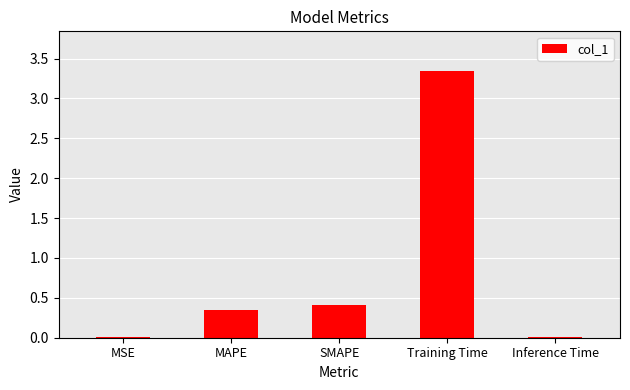

What is the sum of the values at SMAPE and MSE?

0.4